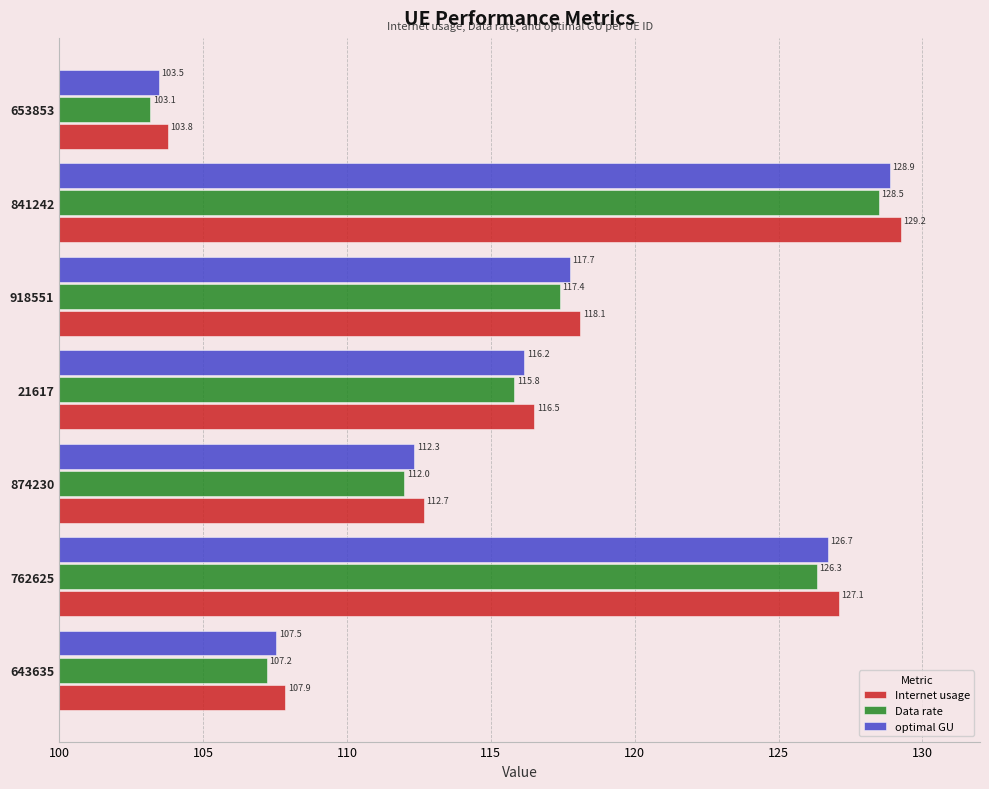

Which category has the highest value in the optimal GU series?

841242